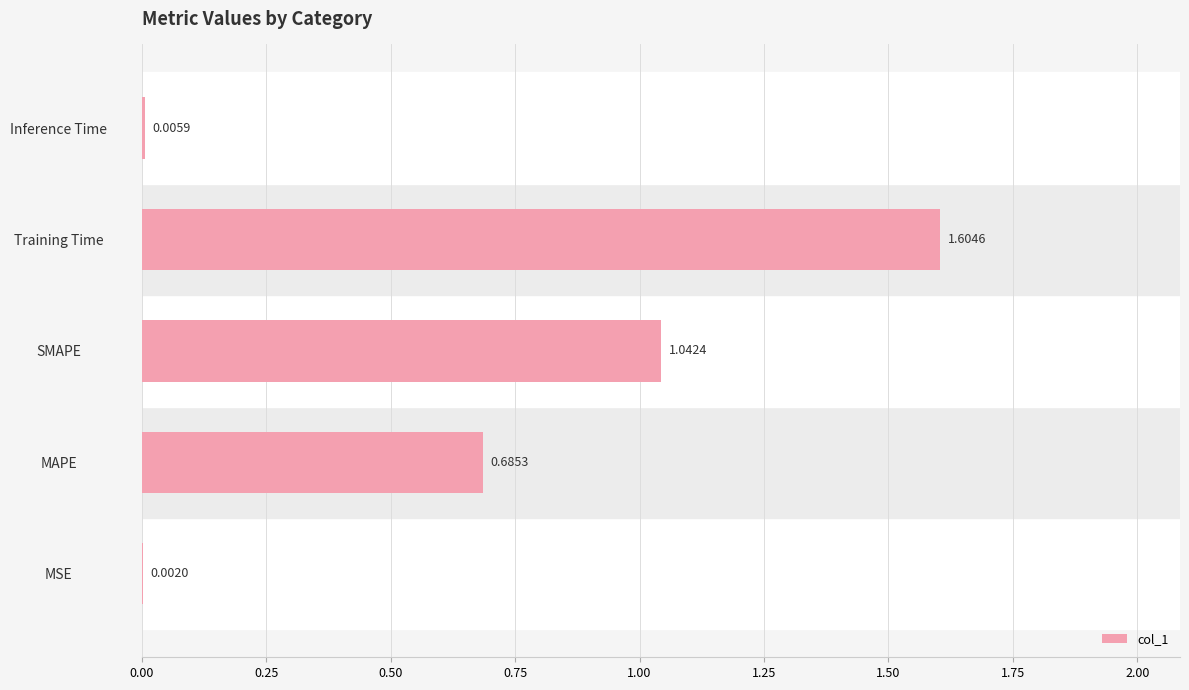

What is the sum of all values?

3.3